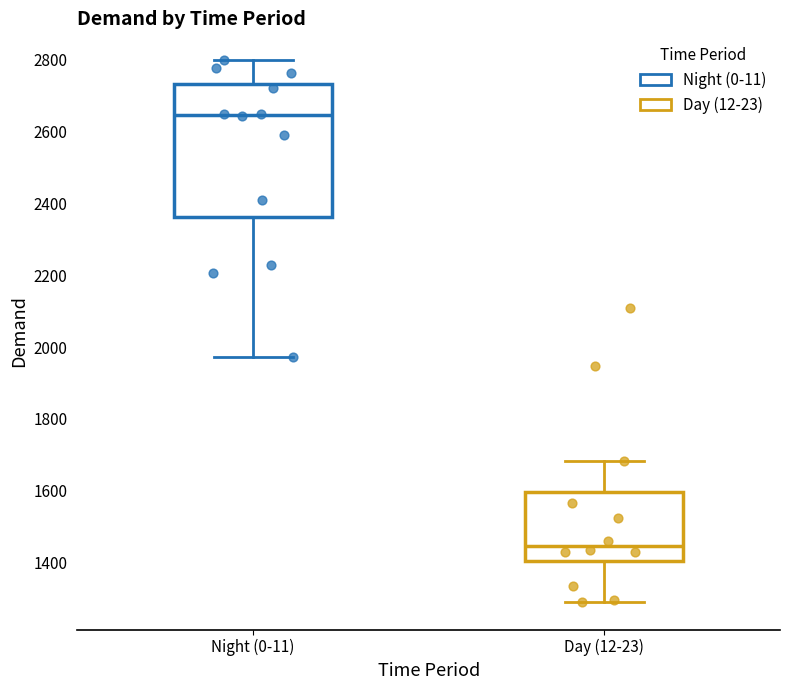

Comparing the boxes themselves (not the whiskers), which one is the tallest?

Night (0-11)